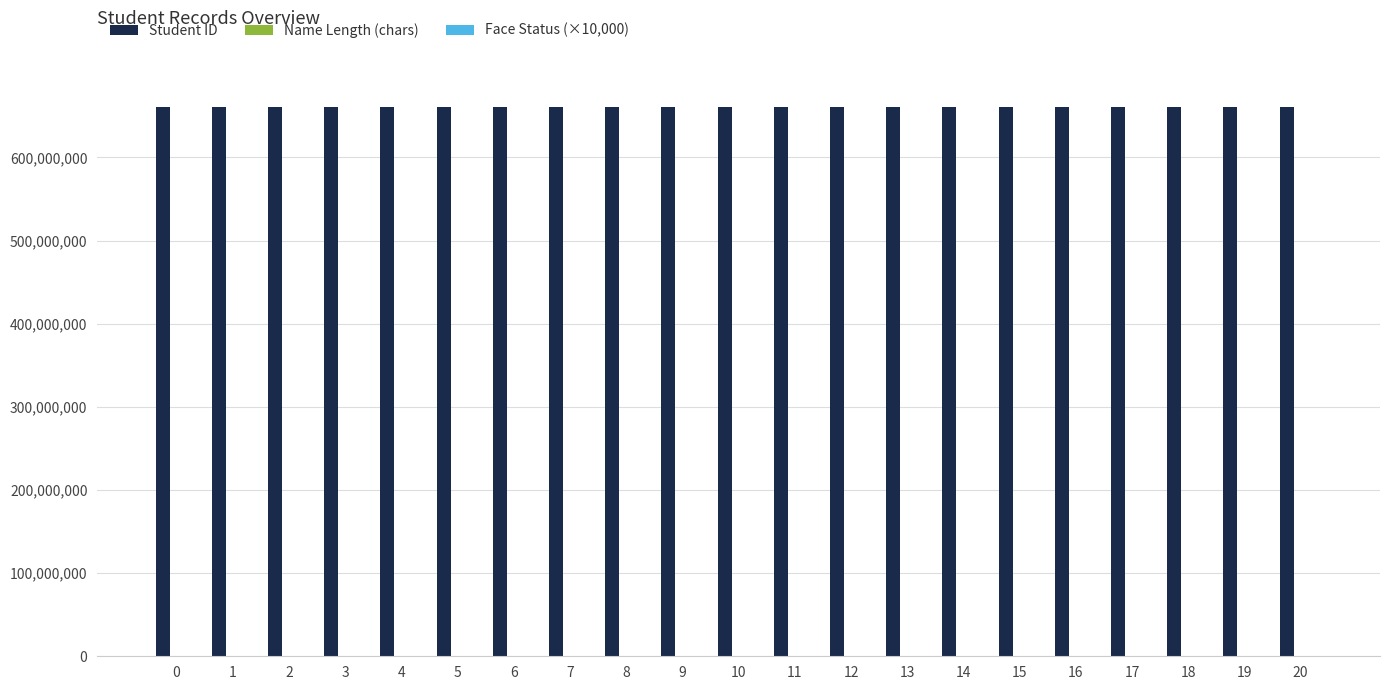

Which series has the largest total across all categories?

Student ID